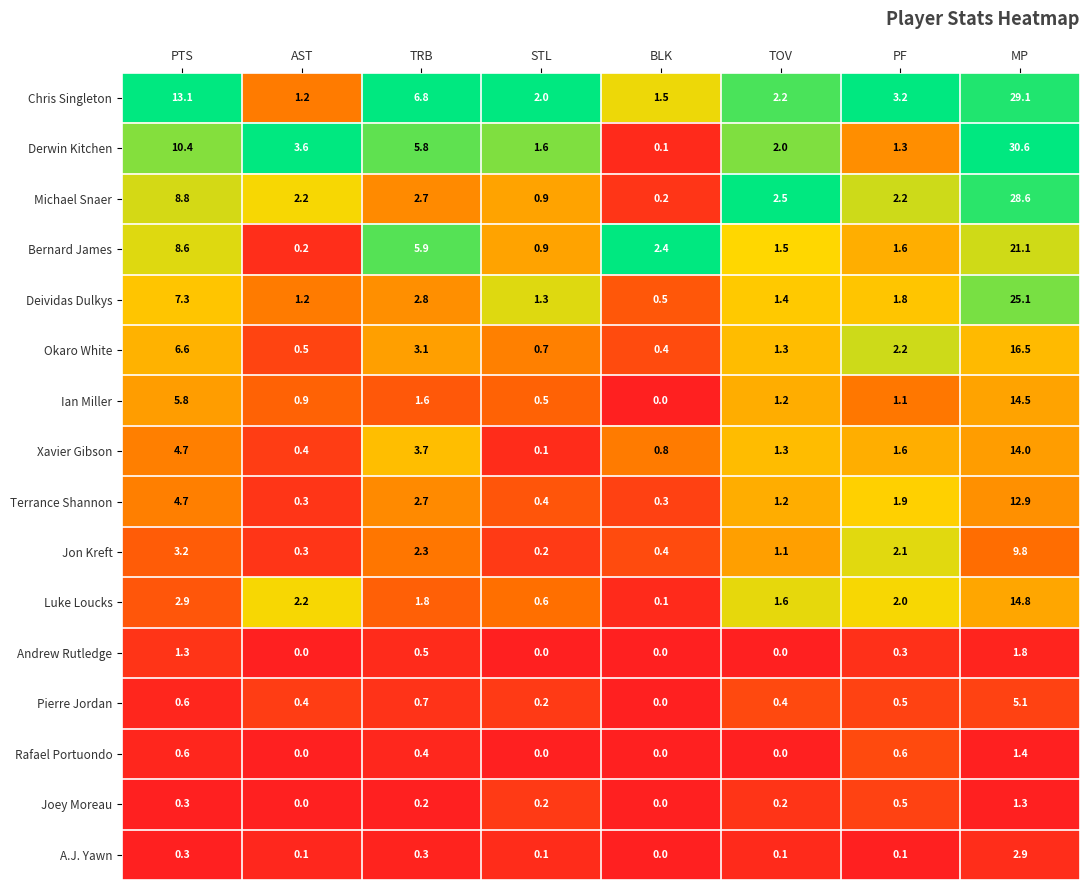

The value of Joey Moreau at PF is 0.5. True or false?

True